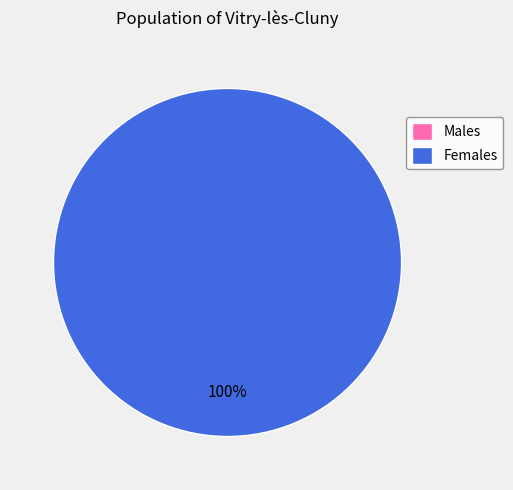

What portion of the pie excludes 0?

100.0%